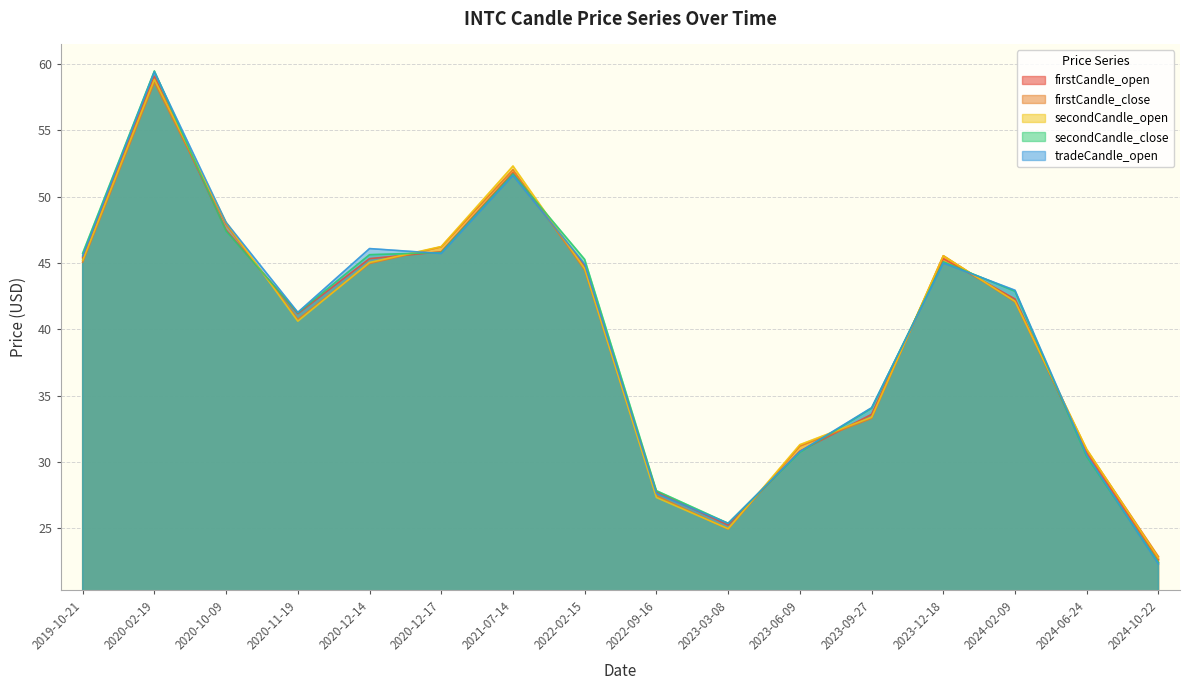

What are all the series names shown in the legend?

firstCandle_open, firstCandle_close, secondCandle_open, secondCandle_close, tradeCandle_open